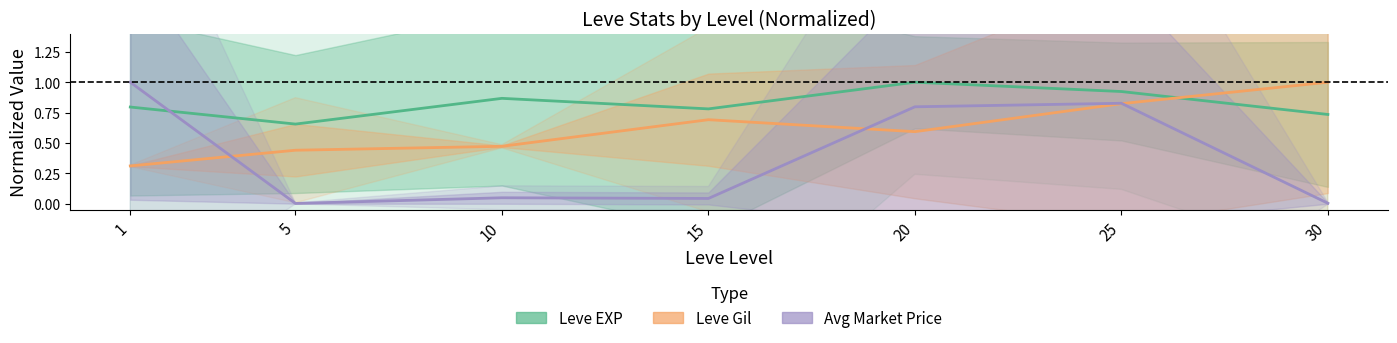

What is the value of the Leve Gil (normalized) point at the 2nd from the left?

0.4